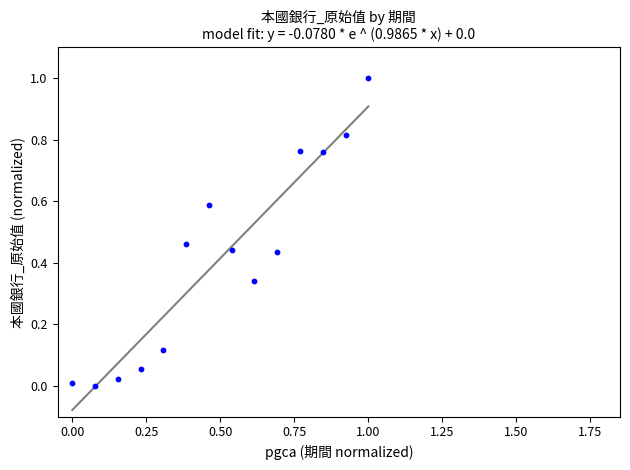

What is the range of Y values (max minus min)?

1.0